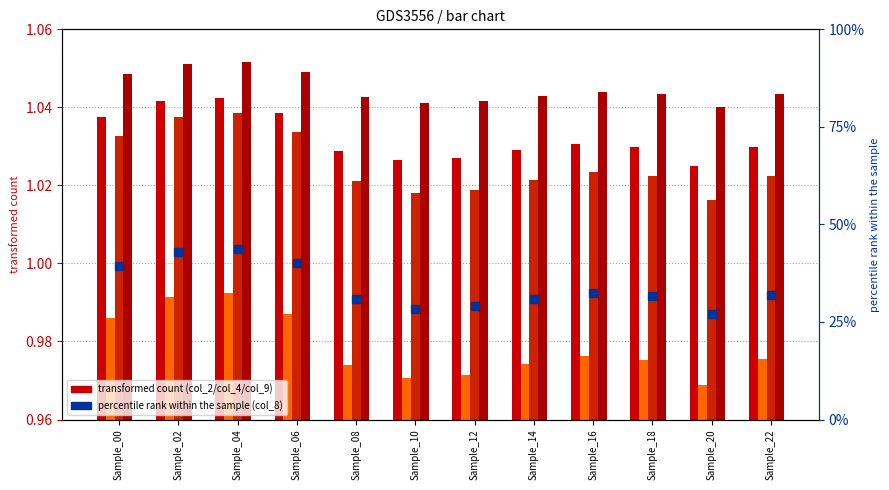

What is the maximum value shown in the chart?

1.1